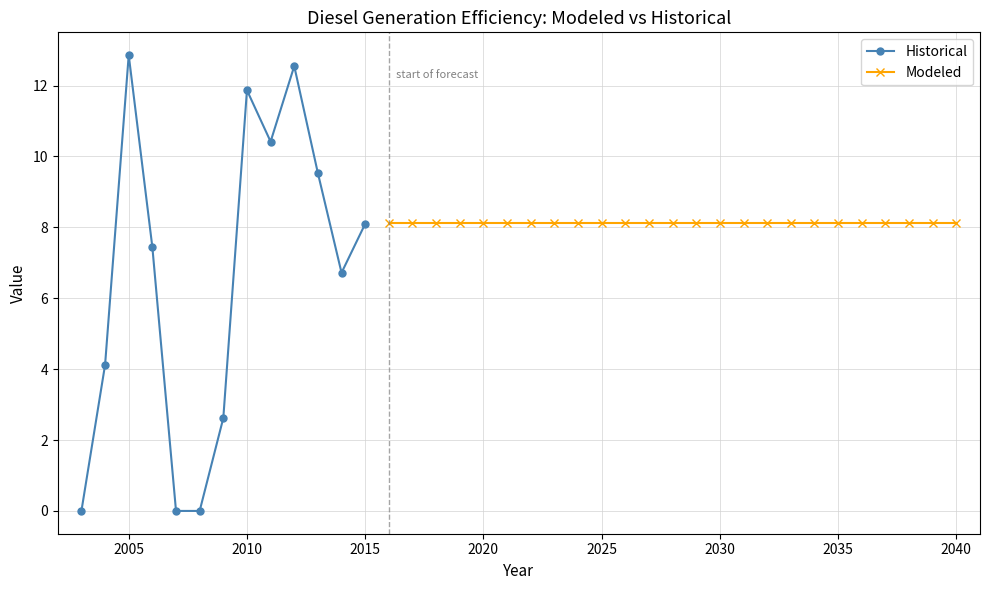

What is the maximum value for Historical?

12.9